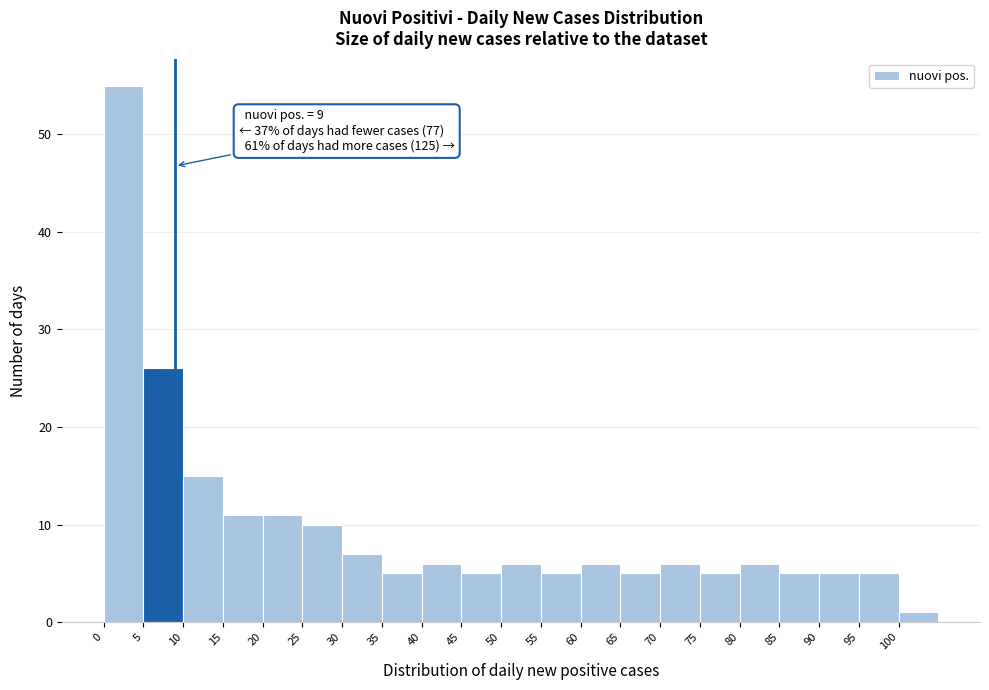

Over which range of the x-axis is the bar tallest?

0 to 5